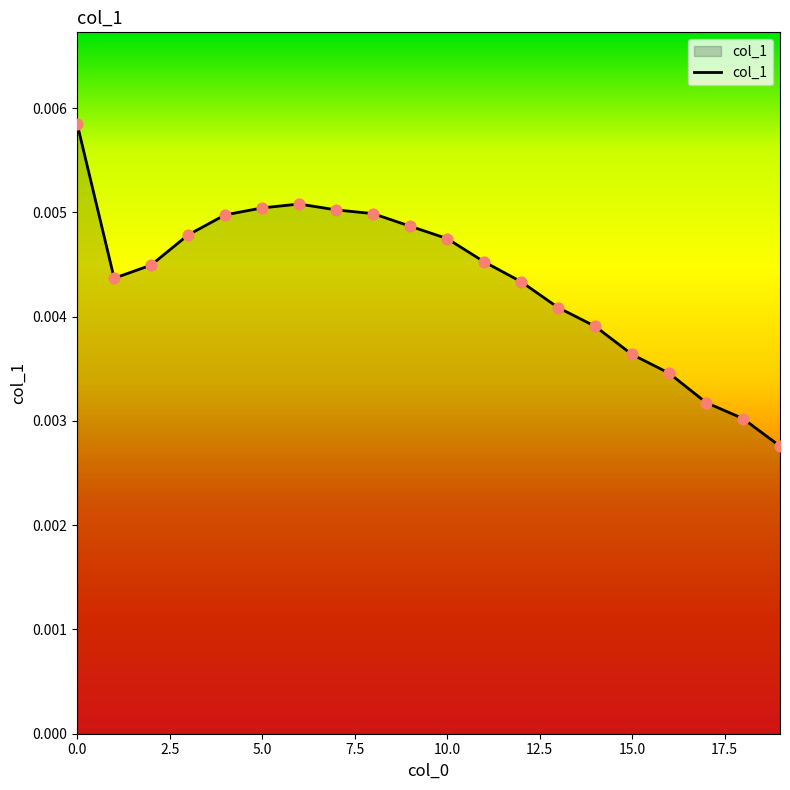

Does the chart have visible grid lines?

No